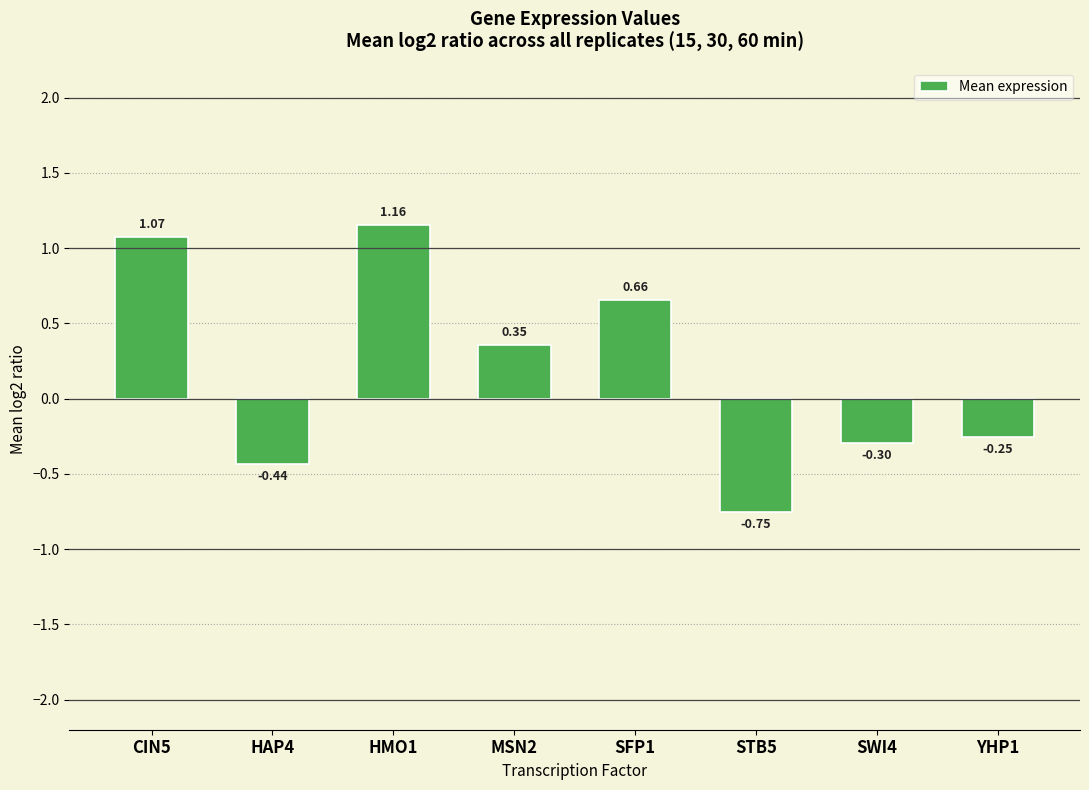

What is the label of the 1st bar from the right?

YHP1